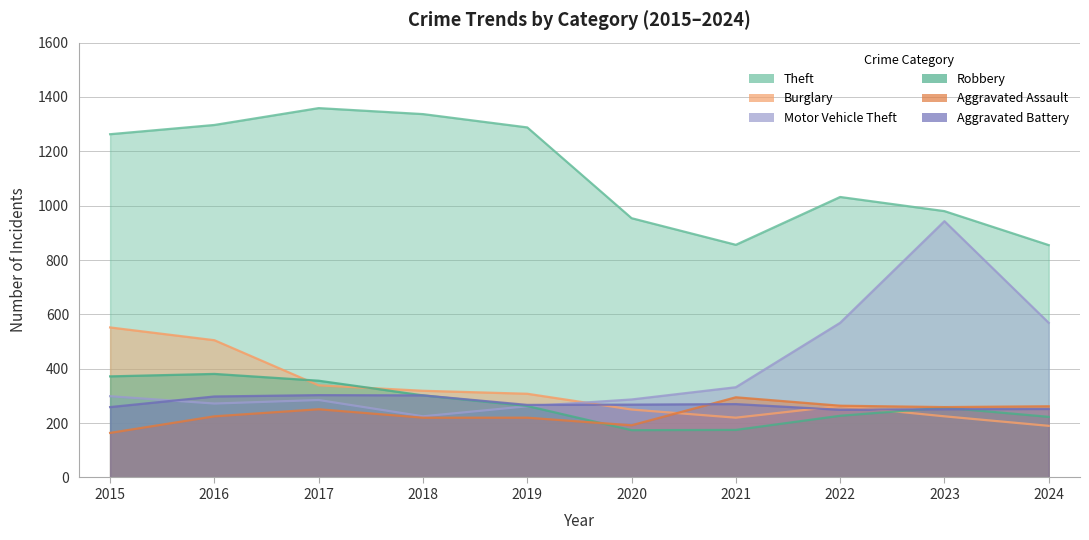

What is the value of the Robbery point at the 8th from the left?

227